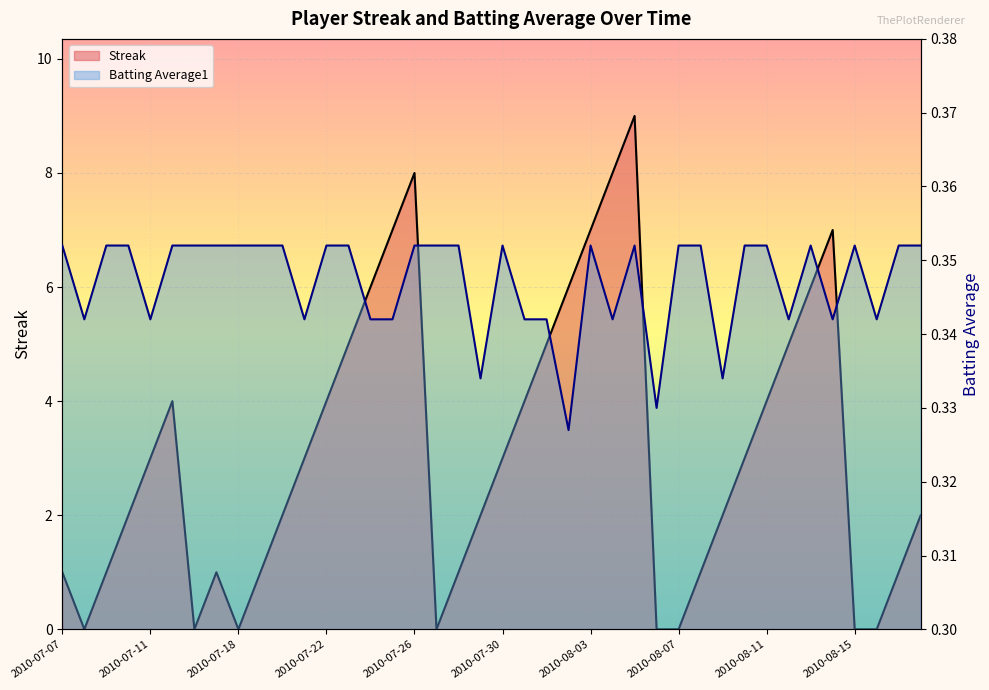

Read the Batting Average1 value at 2010-08-15.

0.4